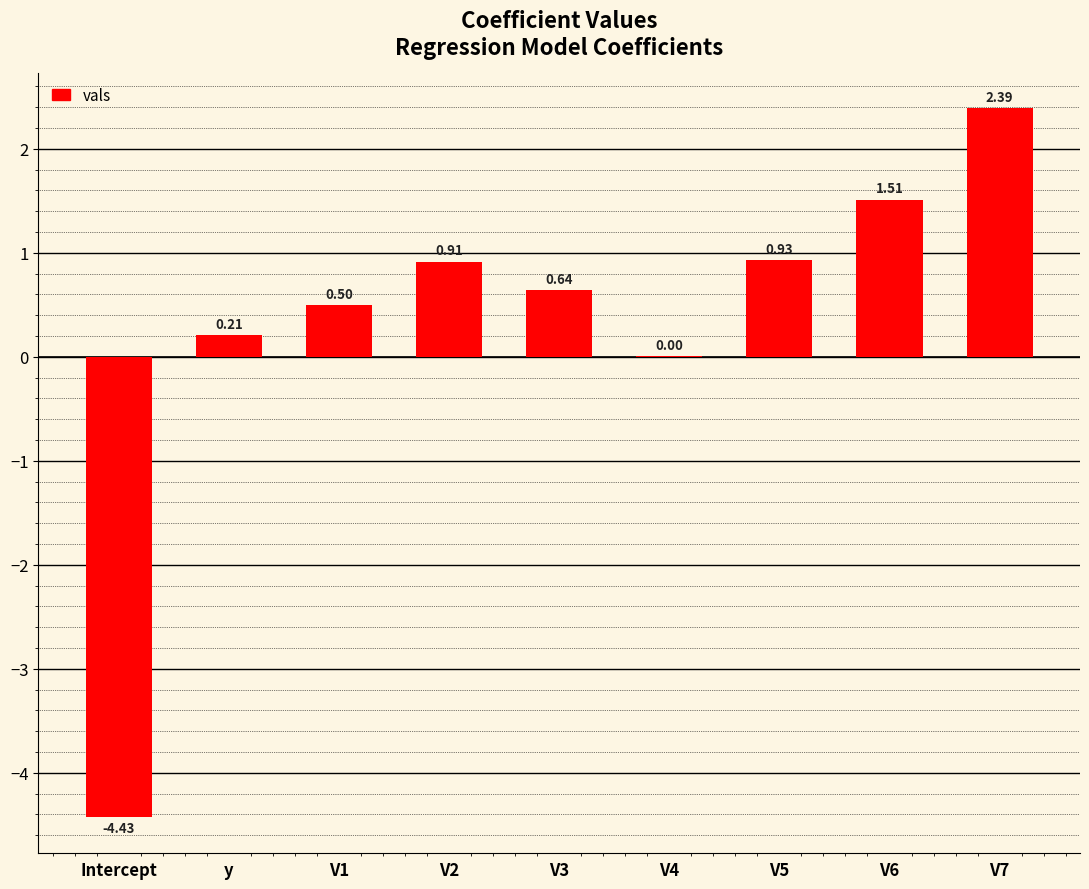

What is the sum of all values?

2.7